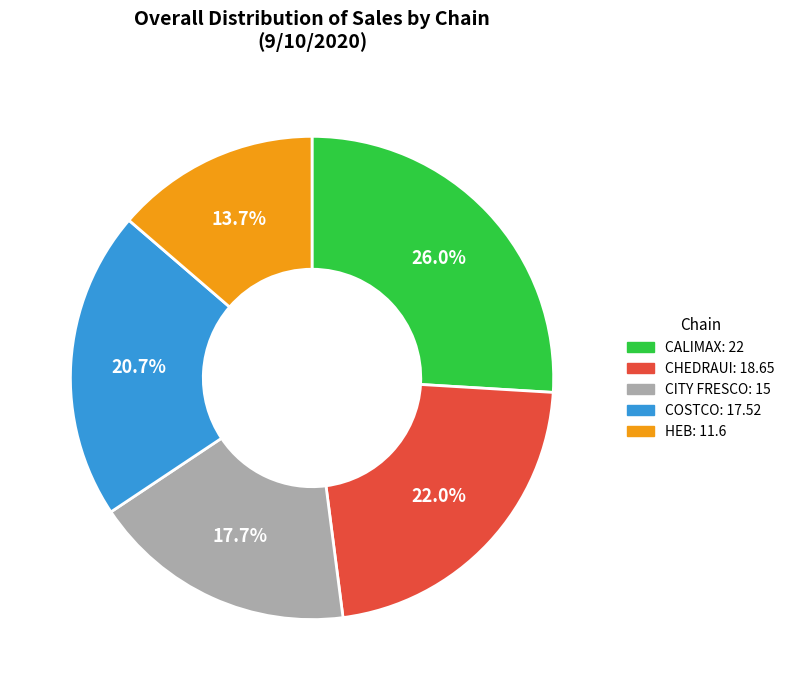

How many slices are in this pie chart?

5